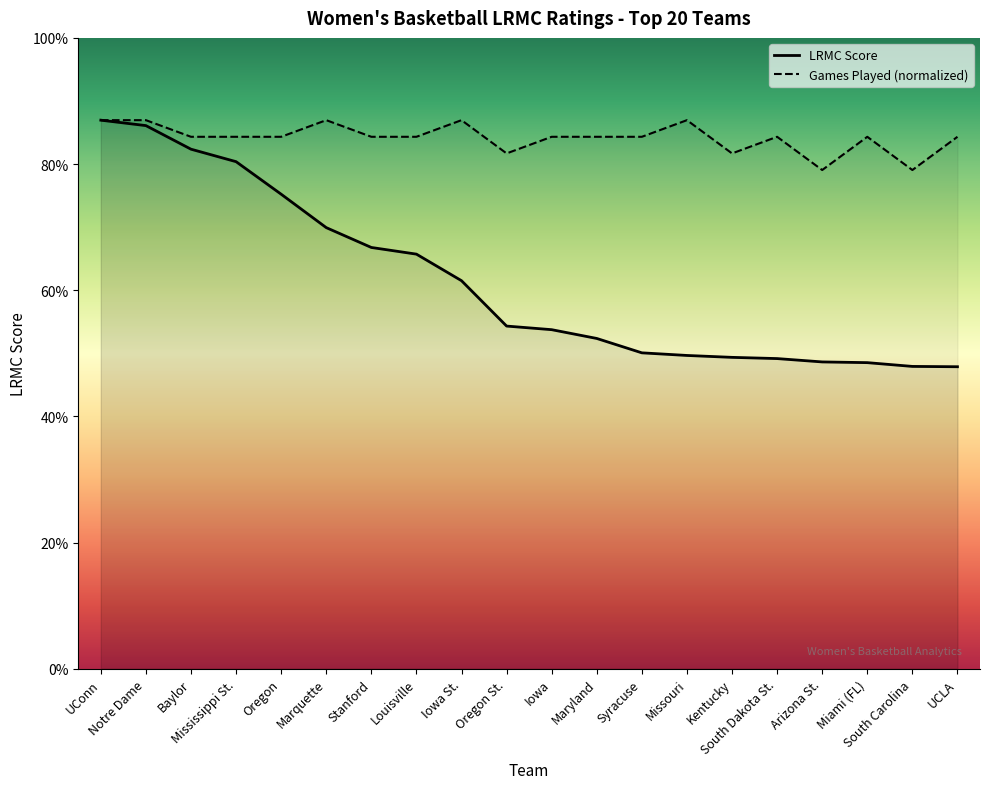

Does the chart display data point markers on the line(s)?

No